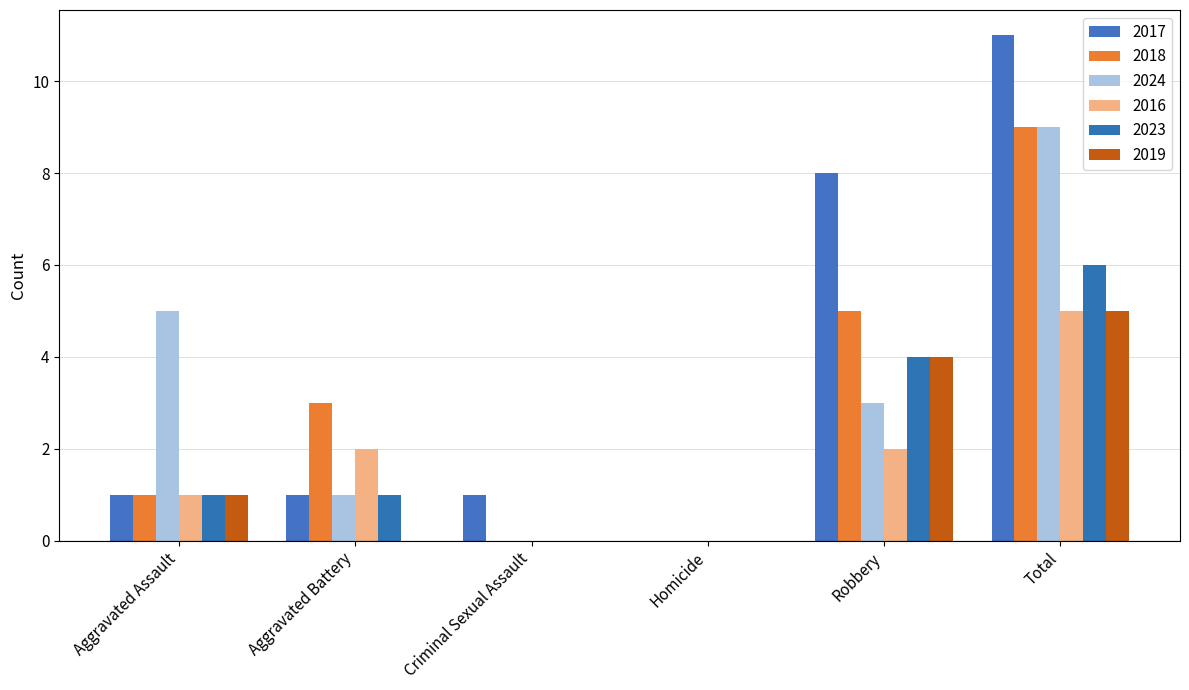

What are all the series names shown in the legend?

2017, 2018, 2024, 2016, 2023, 2019